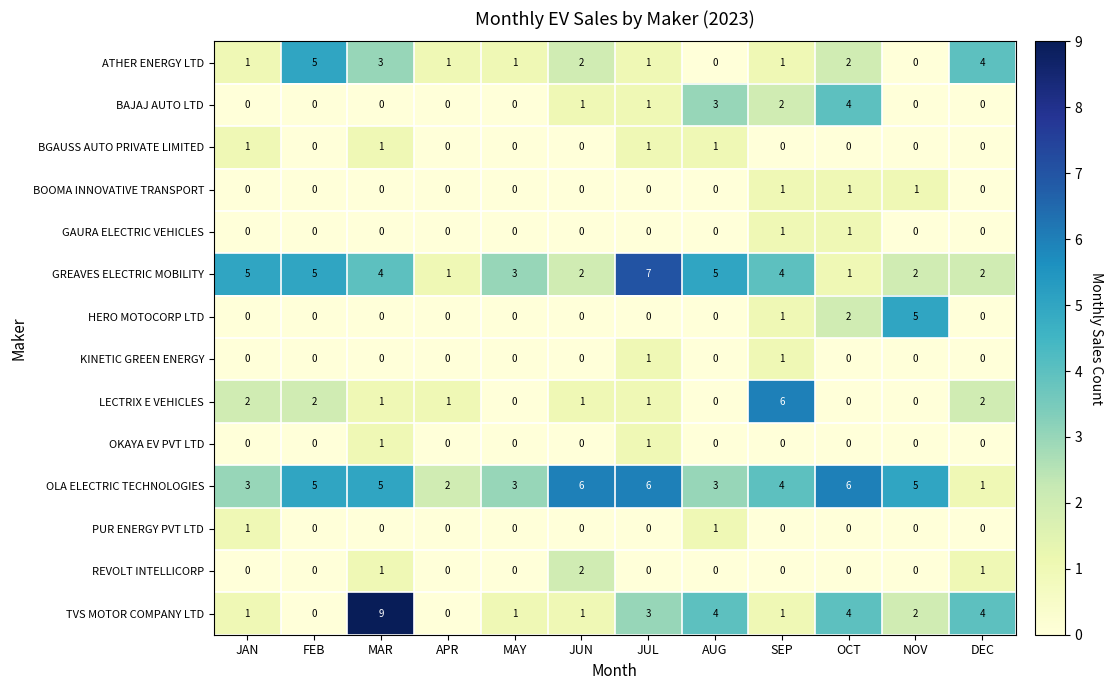

Which series changed the most between JUL and OCT?

GREAVES ELECTRIC MOBILITY